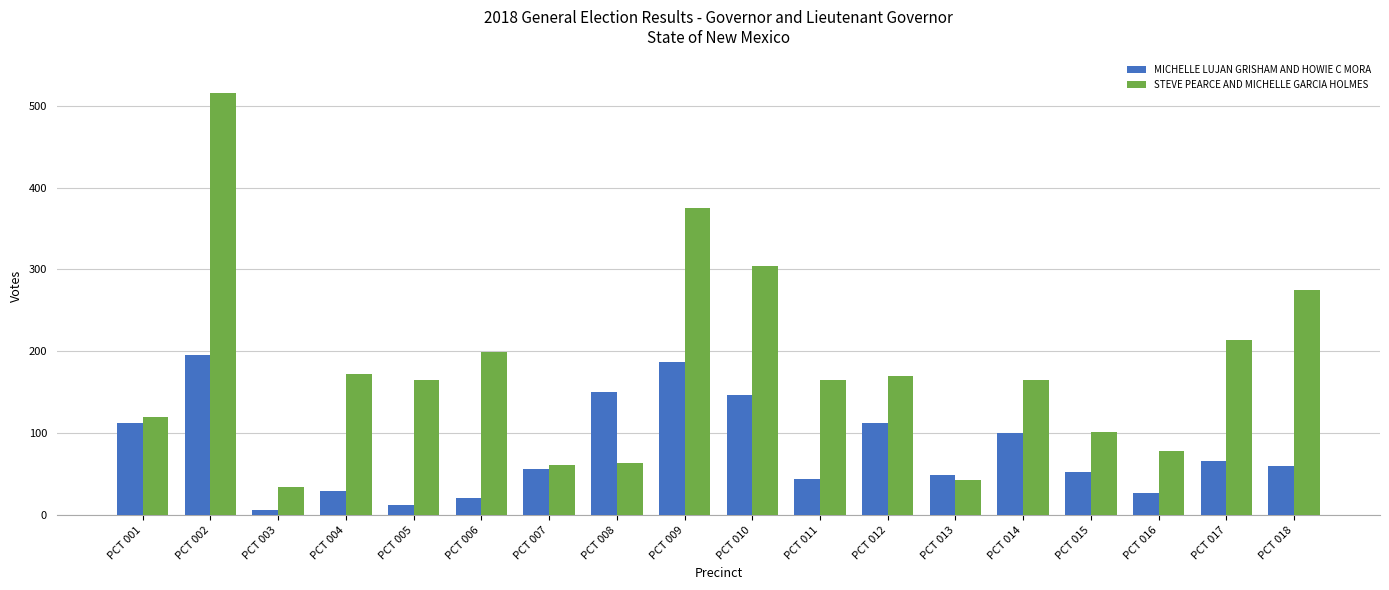

Reading right to left, list all the values displayed in this chart.

MICHELLE LUJAN GRISHAM AND HOWIE C MORA: PCT 018=60	PCT 017=66	PCT 016=27	PCT 015=53	PCT 014=100	PCT 013=49	PCT 012=112	PCT 011=44	PCT 010=147	PCT 009=187	PCT 008=151	PCT 007=57	PCT 006=21	PCT 005=13	PCT 004=30	PCT 003=6	PCT 002=195	PCT 001=112
STEVE PEARCE AND MICHELLE GARCIA HOLMES: PCT 018=275	PCT 017=214	PCT 016=78	PCT 015=102	PCT 014=165	PCT 013=43	PCT 012=170	PCT 011=165	PCT 010=304	PCT 009=375	PCT 008=64	PCT 007=61	PCT 006=199	PCT 005=165	PCT 004=173	PCT 003=34	PCT 002=515	PCT 001=120